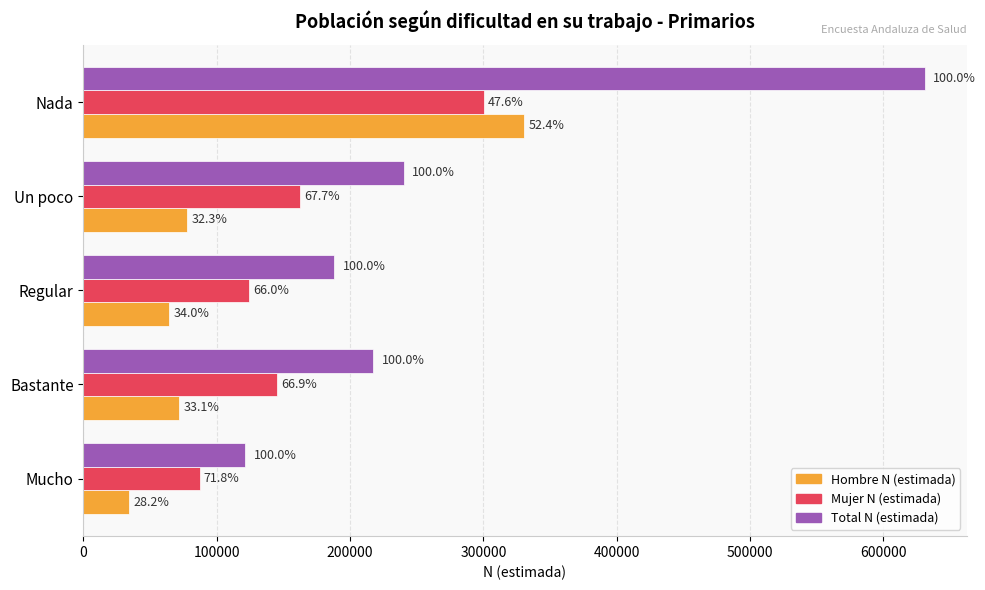

What is the value of the Total N (estimada) bar at the 1st from the left?

121392